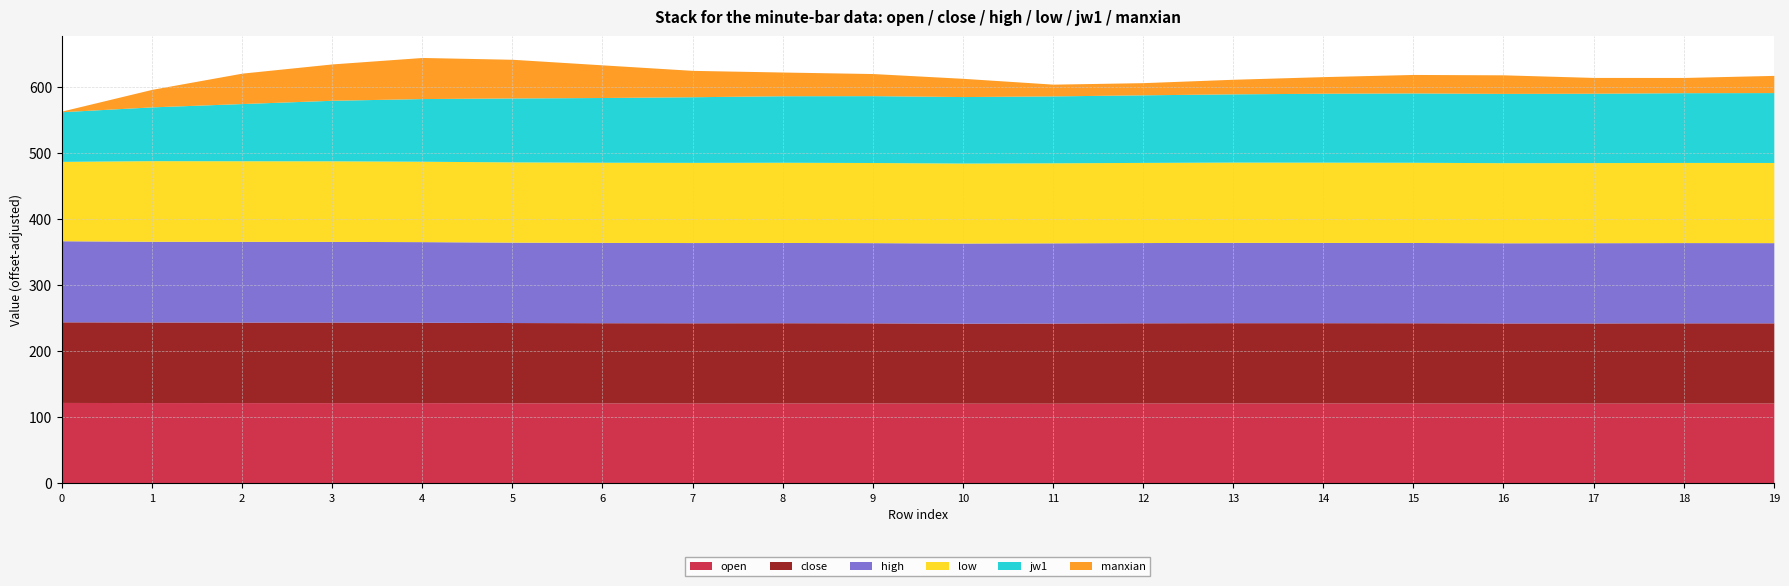

What is the total value across all series at 8?

622.2